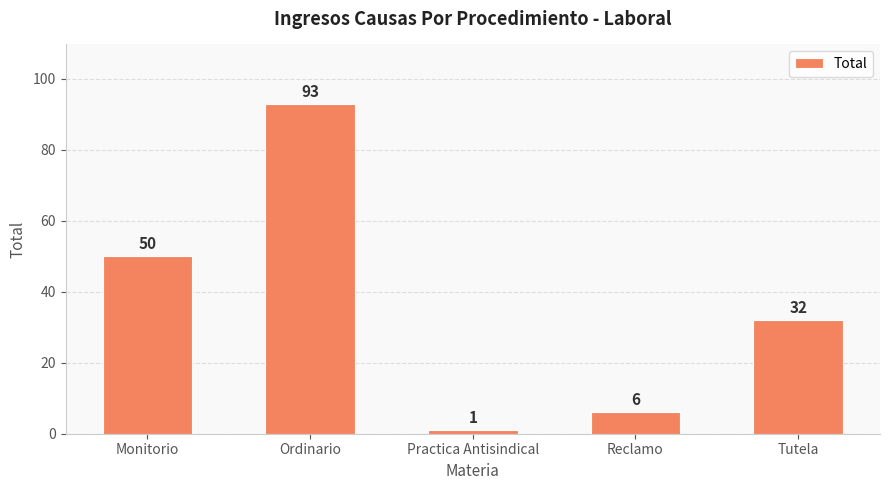

What is the difference between the maximum and second lowest values?

87